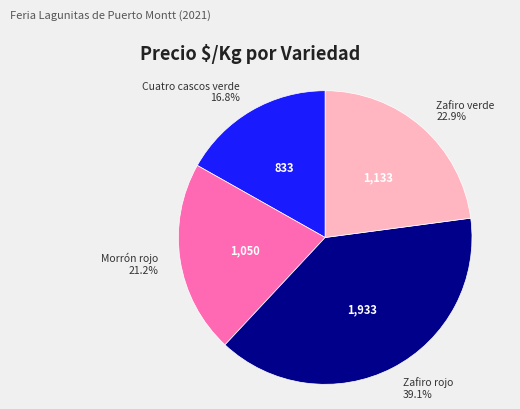

To the nearest percent, what is the combined percentage of Zafiro verde and Morrón rojo?

44%